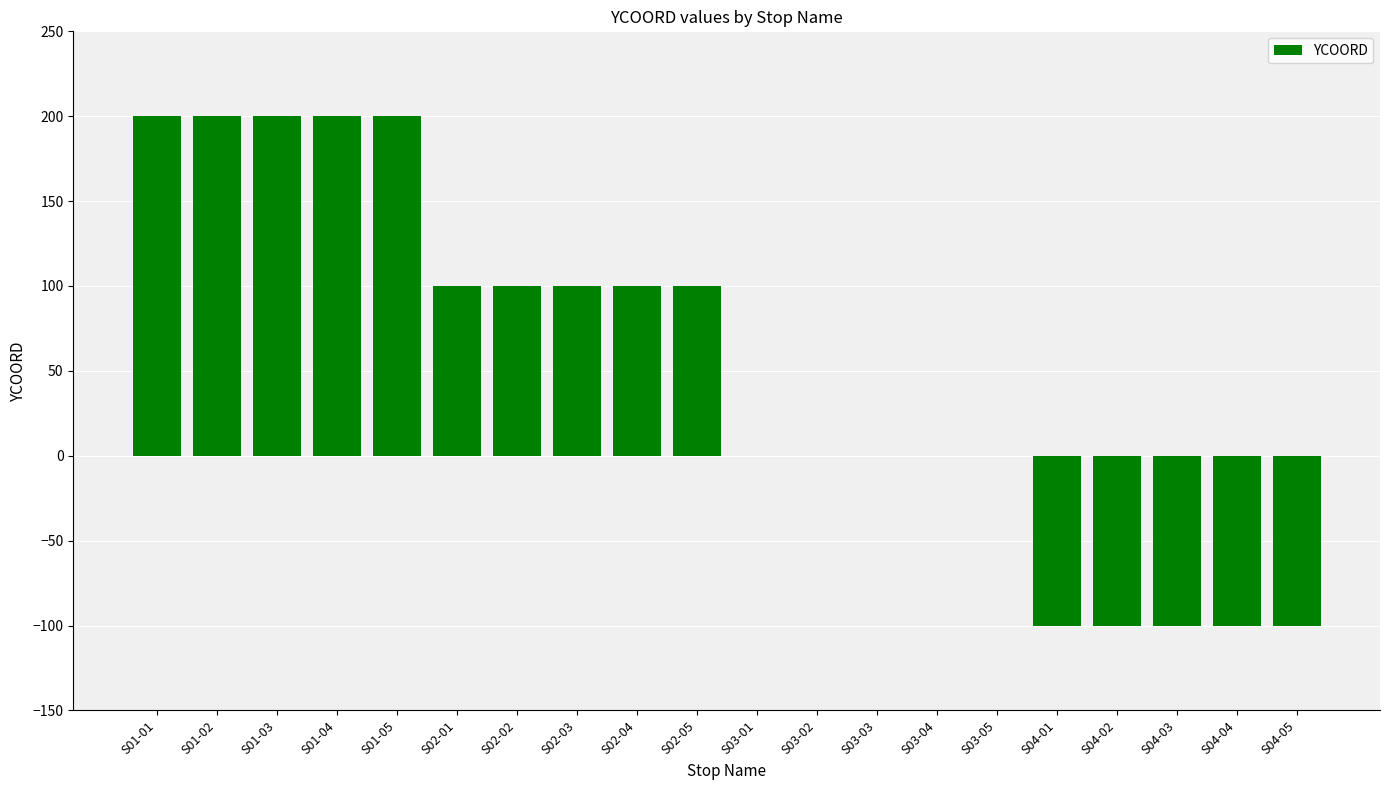

True or false: the data shows 117 at S03-05.

False